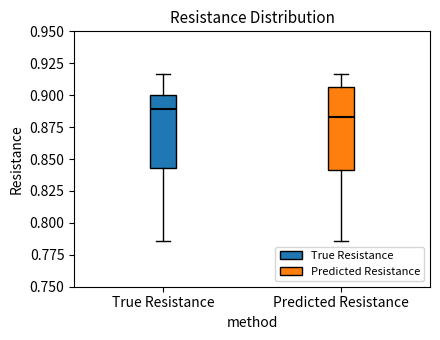

Where does the median line of the box for True Resistance sit on the y-axis? The values are not printed on the chart, so give them approximately, as read against the axis.

0.890